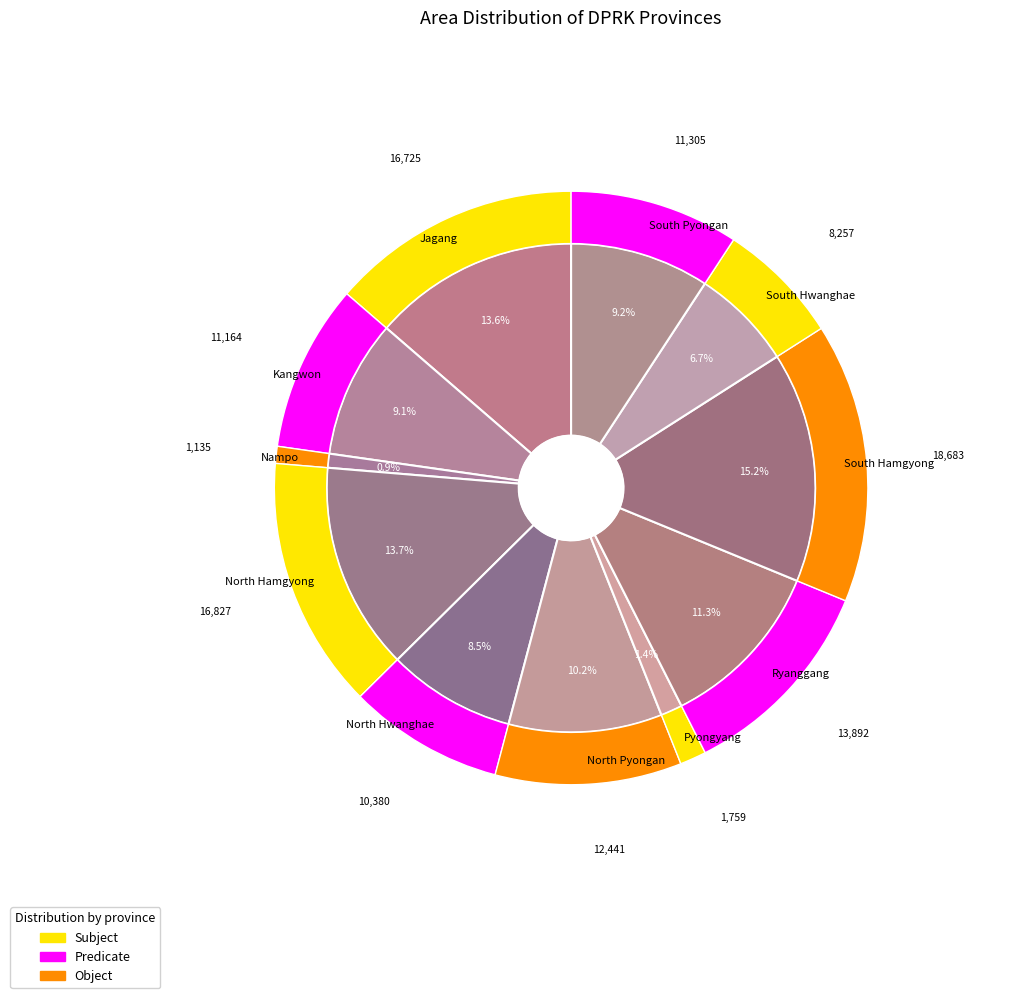

Count the number of slices in the pie.

11